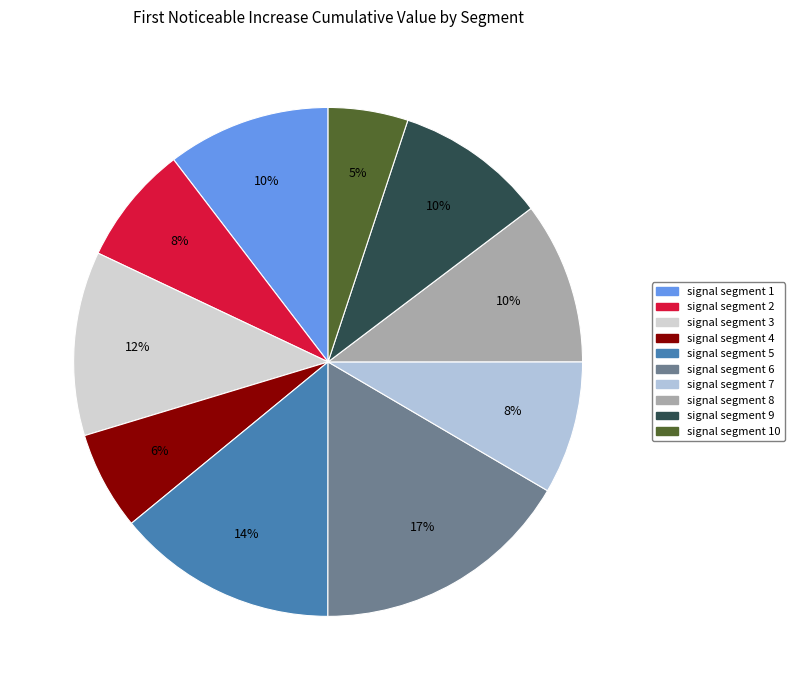

Count the number of slices in the pie.

10